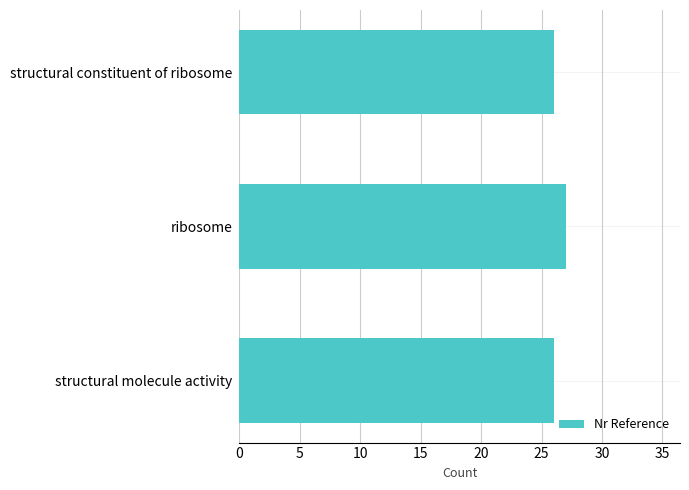

Approximately how many times larger is the value at ribosome compared to structural molecule activity?

1.0